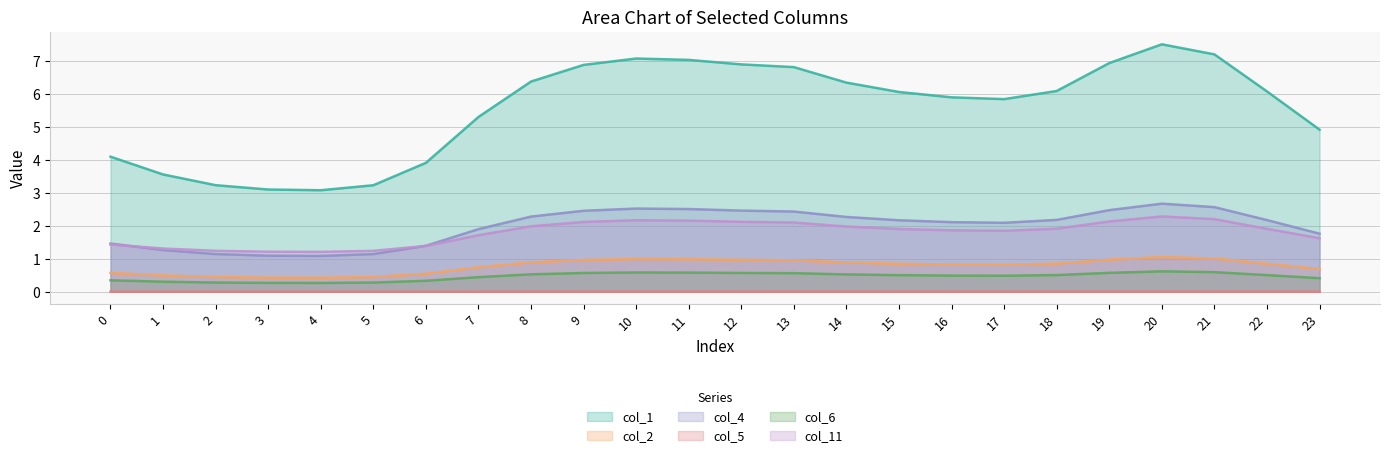

Which has a higher value, 4 or 2?

2